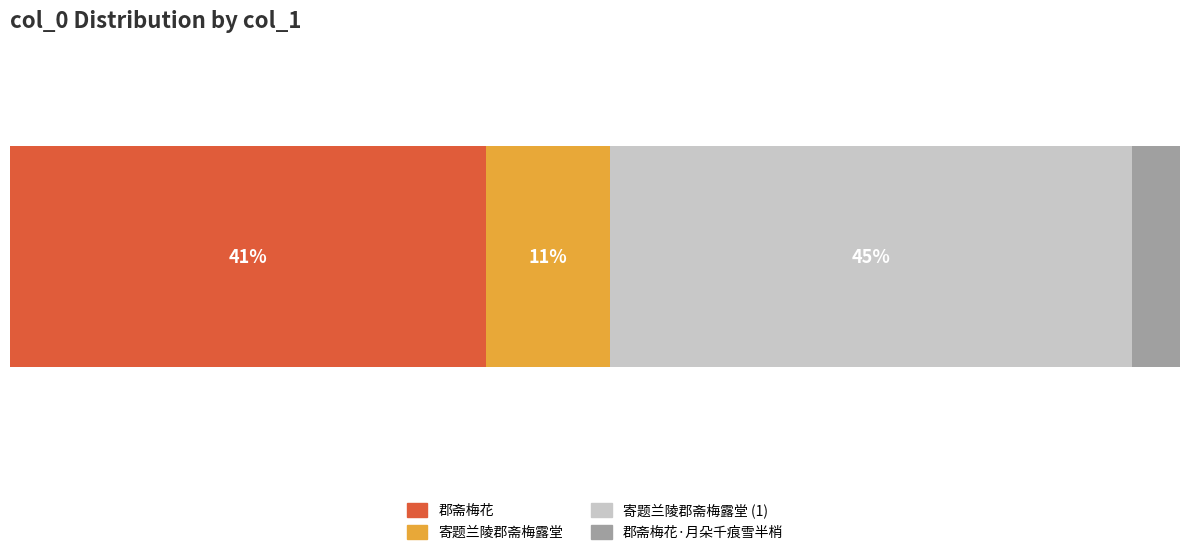

What are all the series names shown in the legend?

郡斋梅花, 寄题兰陵郡斋梅露堂, 寄题兰陵郡斋梅露堂 (1), 郡斋梅花·月朵千痕雪半梢